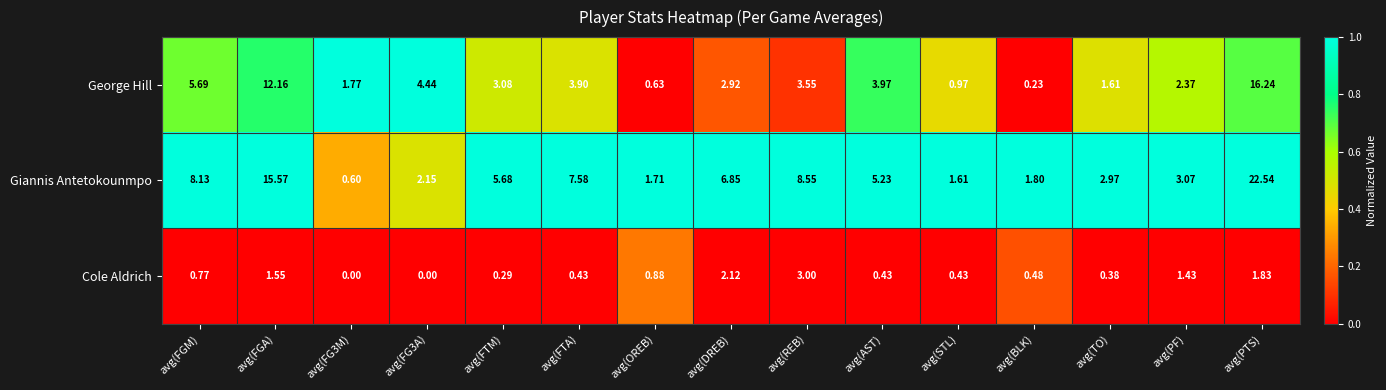

At which category is the sum across all series the highest?

avg(PTS)